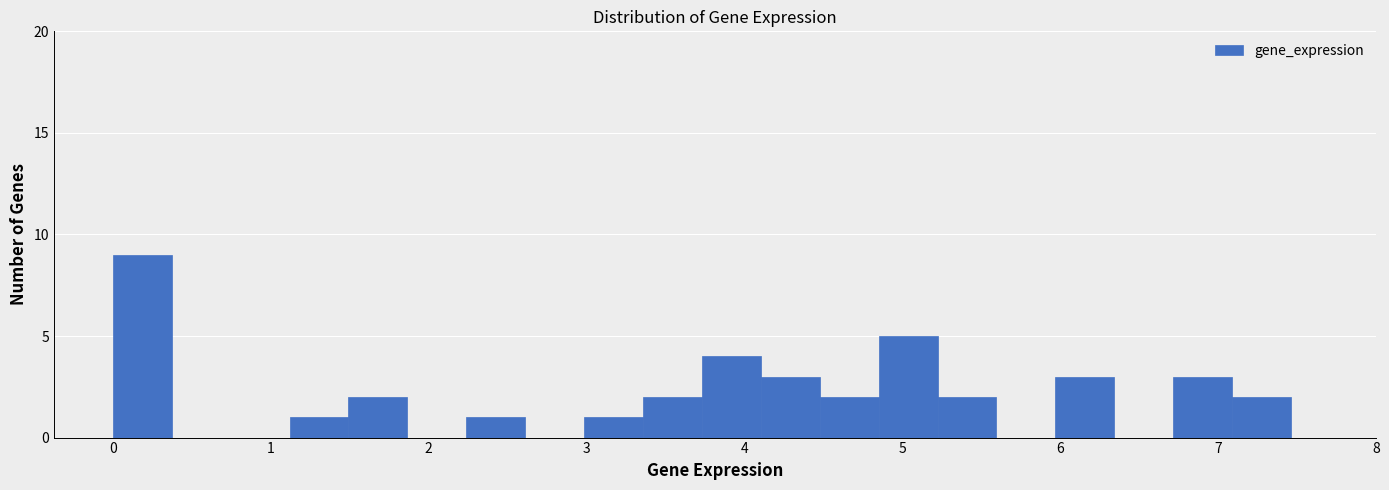

Read against the x-axis, roughly where is the centre of the tallest bar?

0.2